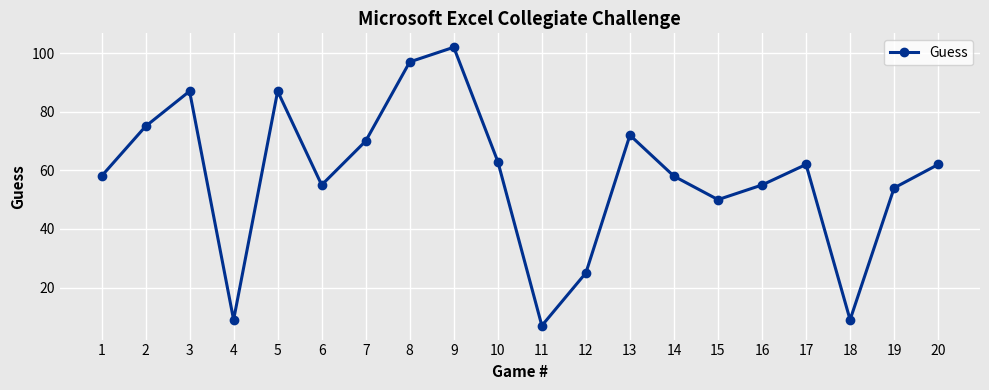

What is the difference between the maximum and minimum values?

95